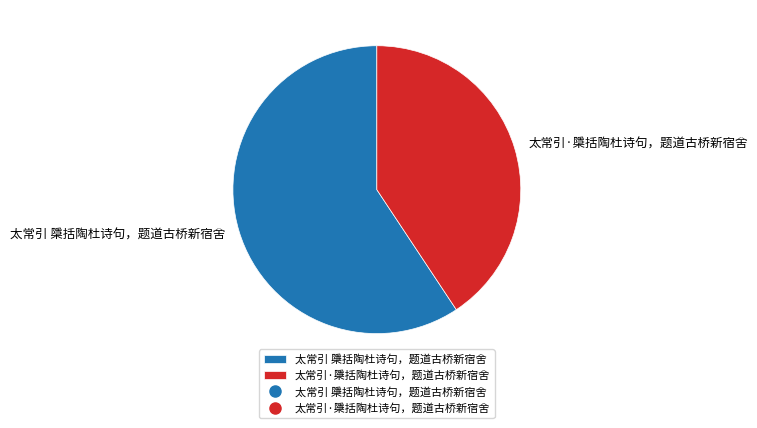

How many segments does this pie chart have?

2